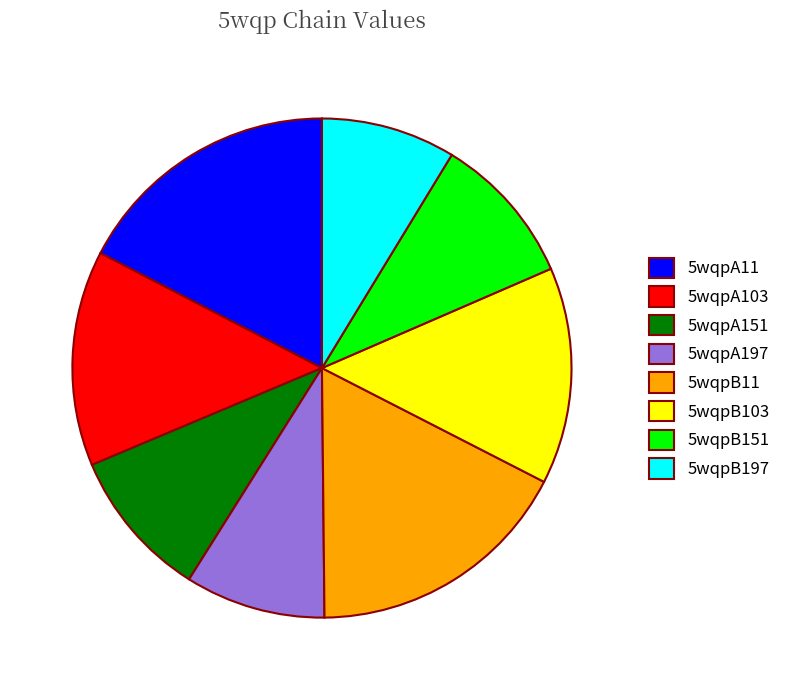

Count the number of slices in the pie.

8